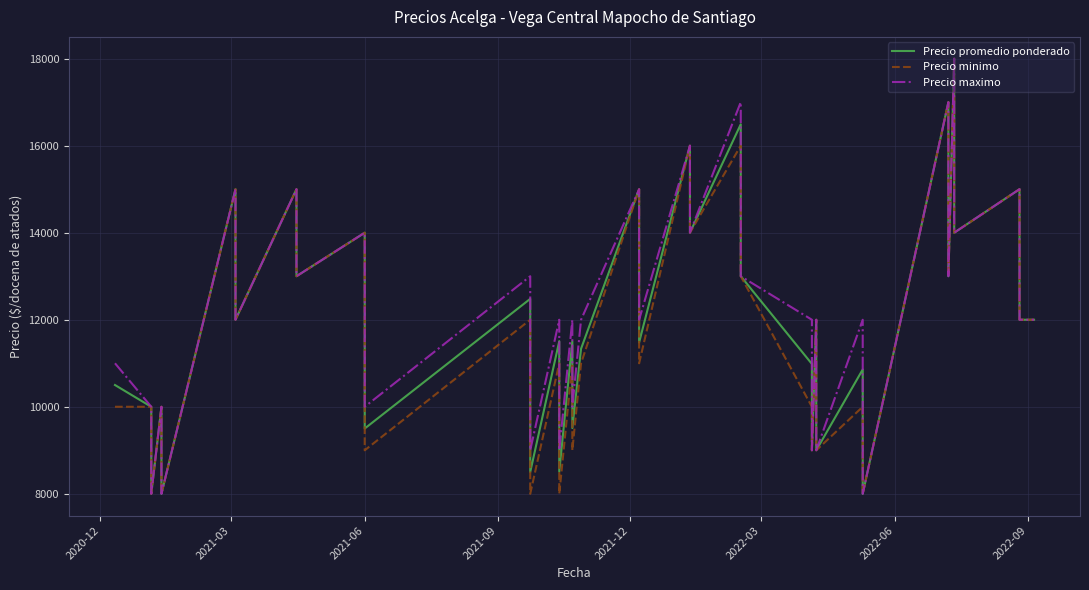

Is the value of Precio promedio ponderado at 34 greater than the value of Precio minimo at 2022-06?

Yes